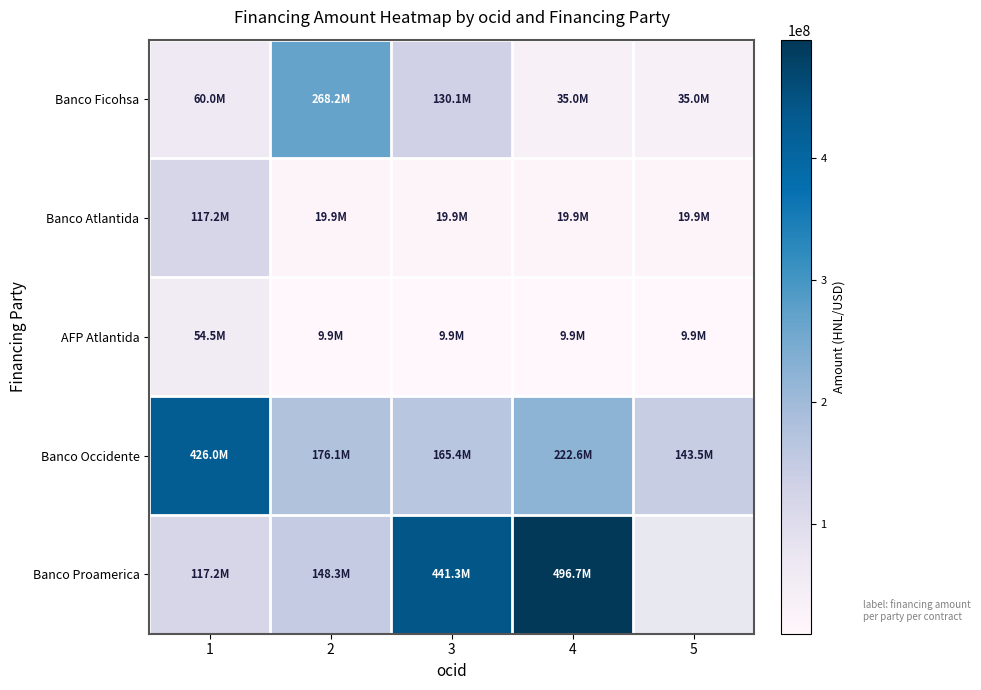

At which category does the chart reach its minimum across all series?

2